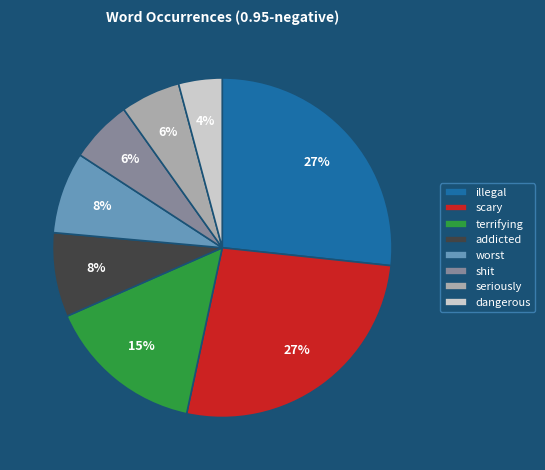

What is the ratio of the value at scary to the value at worst?

3.4